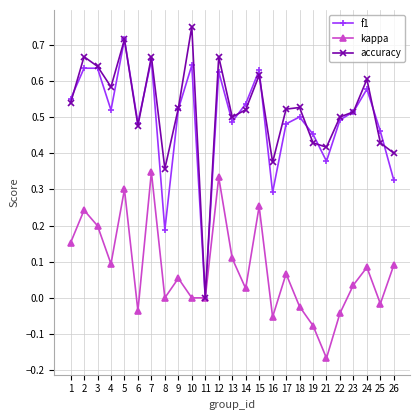

Is it true that kappa equals 0.0 at 14?

True